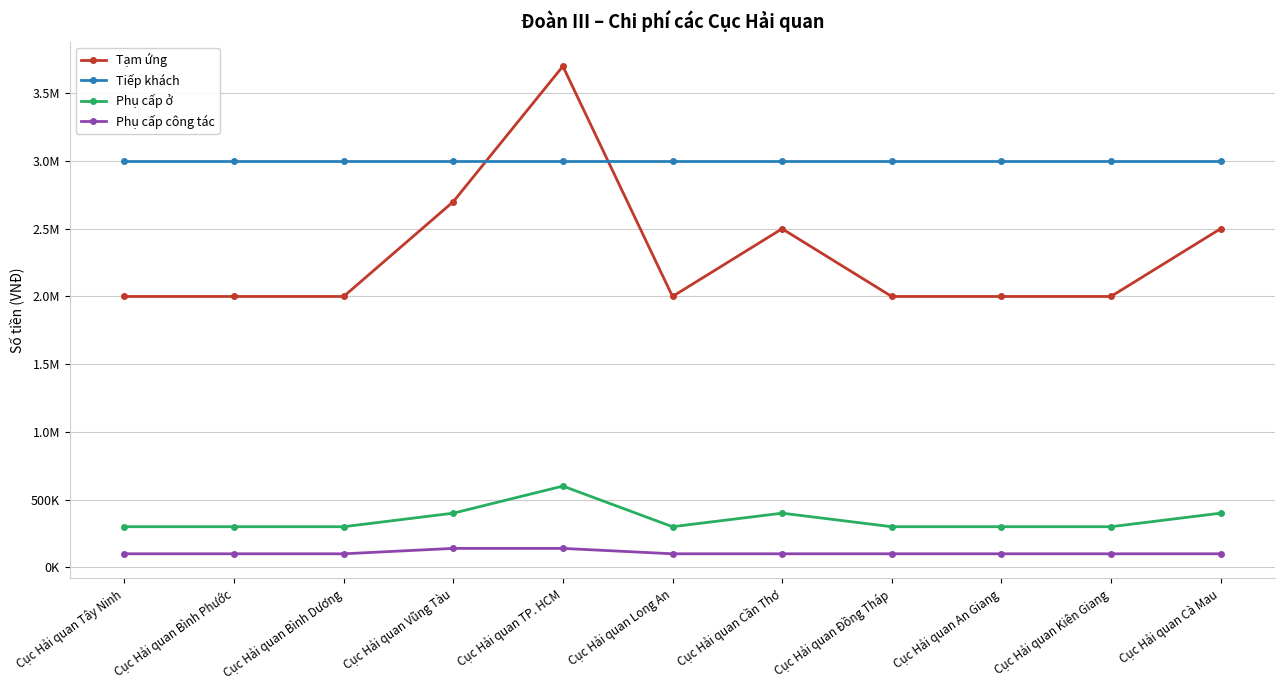

Reading left to right, transcribe all the data shown in this chart.

Tạm ứng: 2000000	2000000	2000000	2700000	3700000	2000000	2500000	2000000	2000000	2000000	2500000
Tiếp khách: 3000000	3000000	3000000	3000000	3000000	3000000	3000000	3000000	3000000	3000000	3000000
Phụ cấp ở: 300000	300000	300000	400000	600000	300000	400000	300000	300000	300000	400000
Phụ cấp công tác: 100000	100000	100000	140000	140000	100000	100000	100000	100000	100000	100000